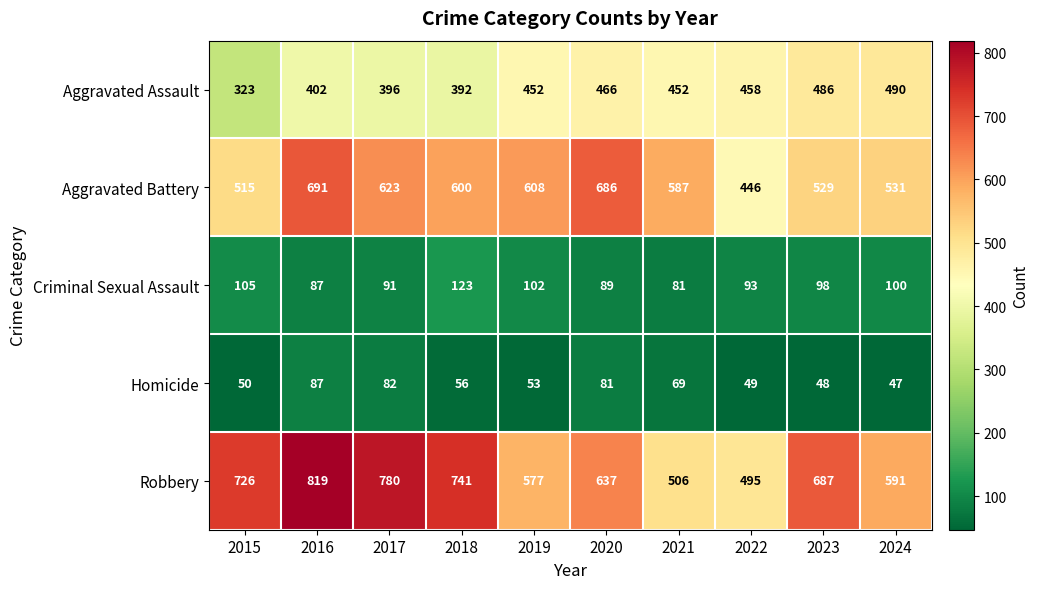

The value of Aggravated Battery at 2024 is 189. True or false?

False